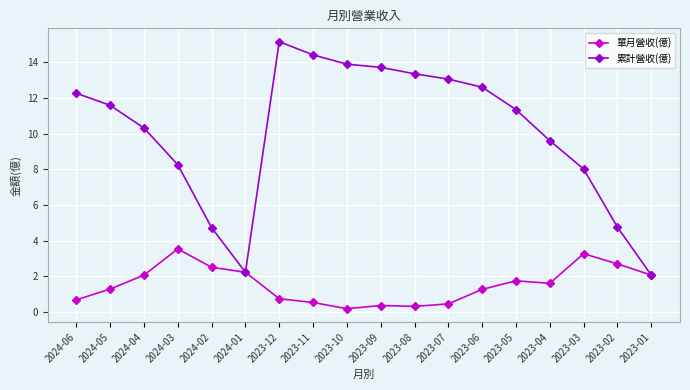

Is the value of 累計營收(億) at 2023-10 greater than the value of 單月營收(億) at 2023-11?

Yes